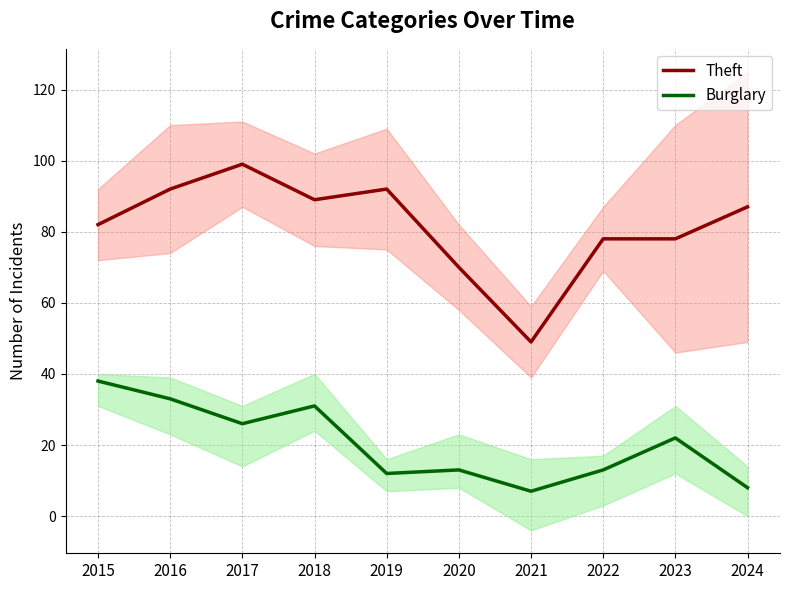

How many values in the Burglary series are below 22?

5